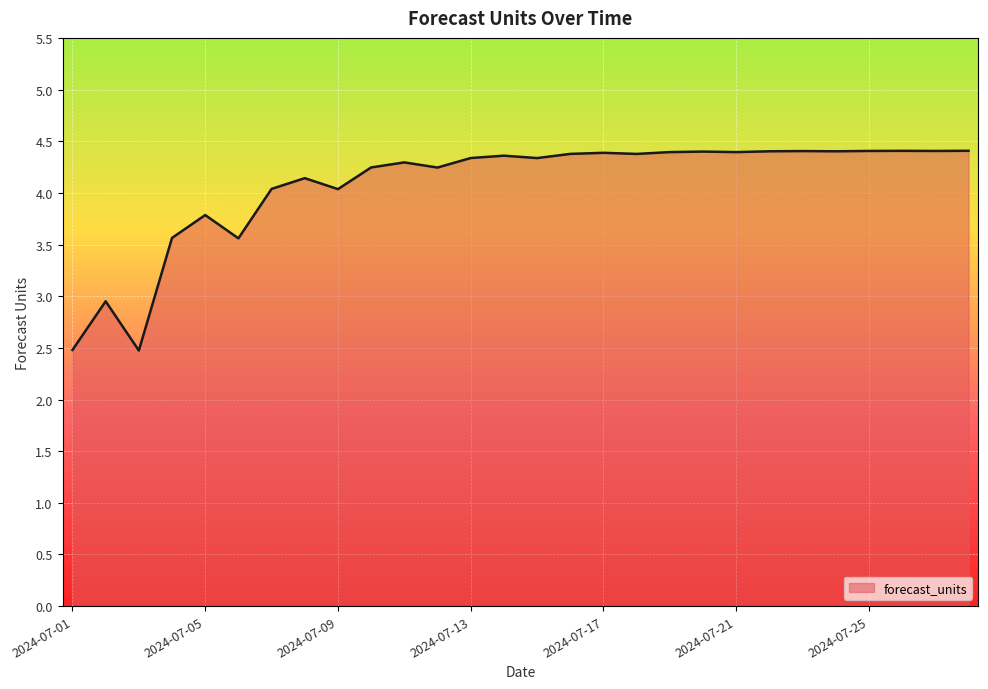

What is the maximum value shown in the chart?

4.4